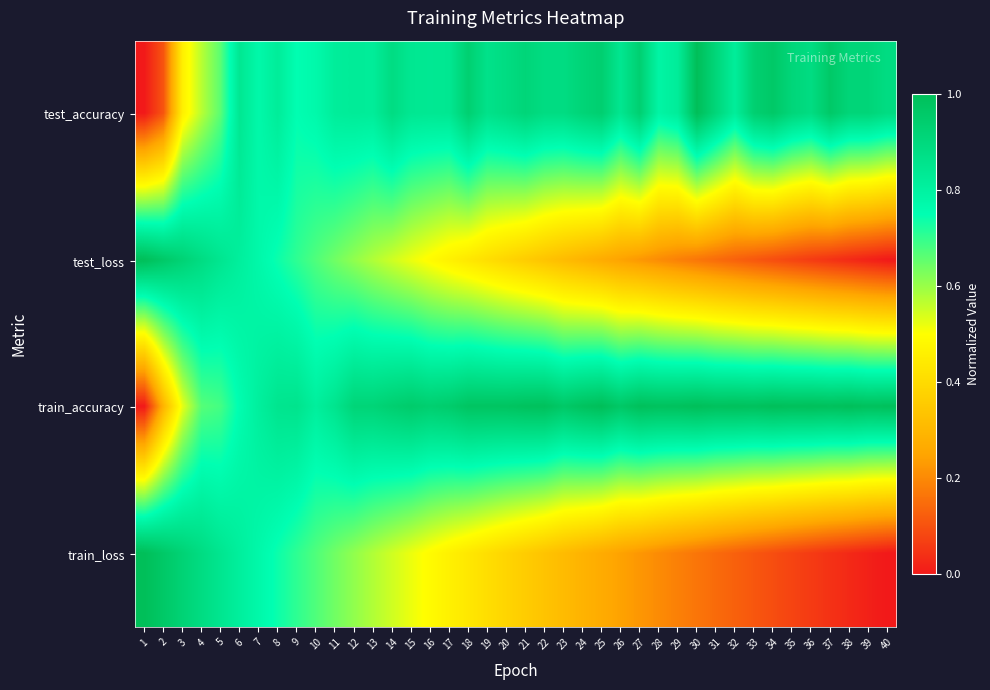

At how many categories does at least one series exceed 0?

40